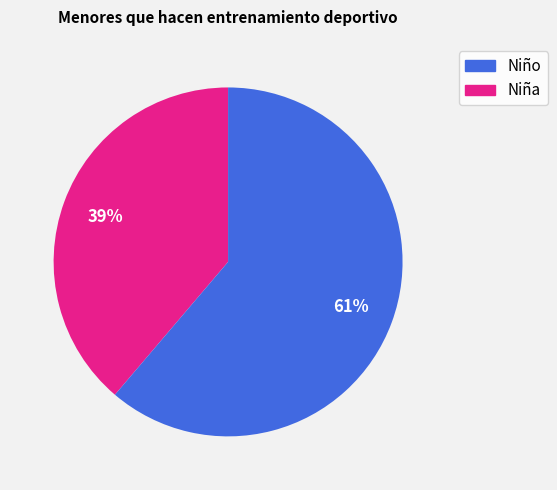

To the nearest percent, what is the average slice percentage?

50%